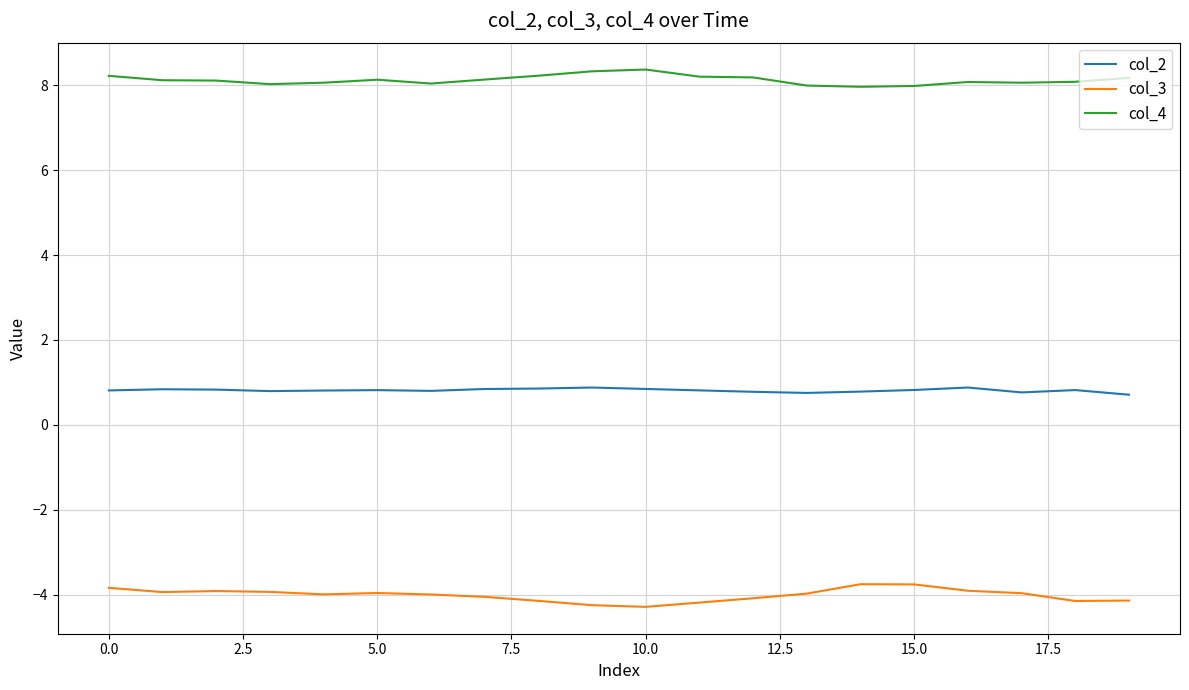

True or false: col_4 and col_2 cross at least once.

False